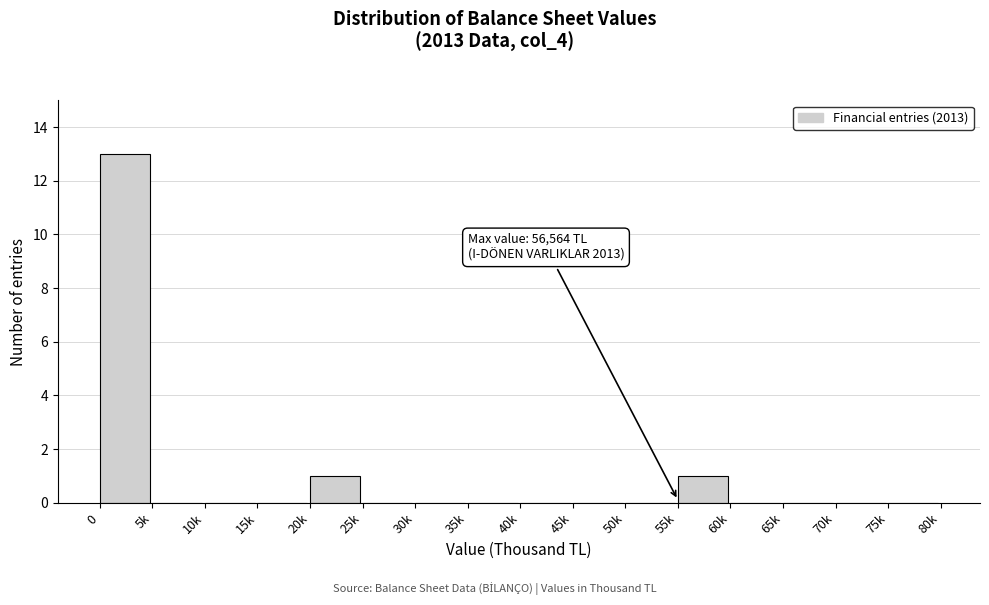

Reading left to right, what are all the values shown in this chart?

0=13	5k=0	10k=0	15k=0	20k=1	25k=0	30k=0	35k=0	40k=0	45k=0	50k=0	55k=1	60k=0	65k=0	70k=0	75k=0